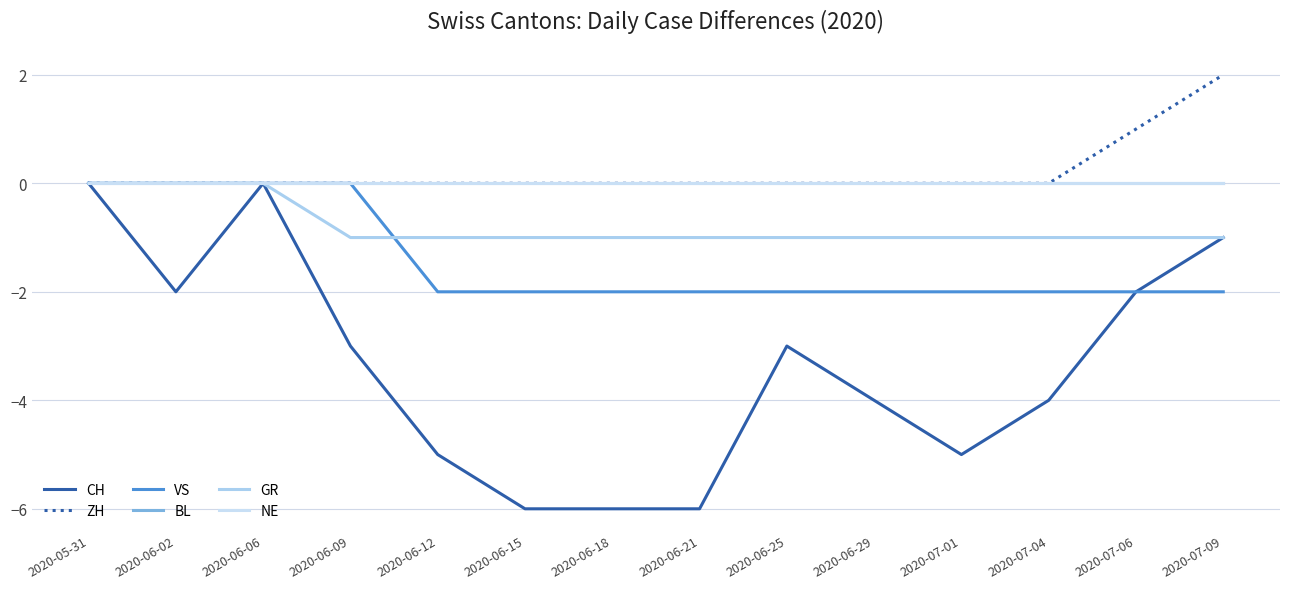

What is the label of the 8th point from the left?

2020-06-21